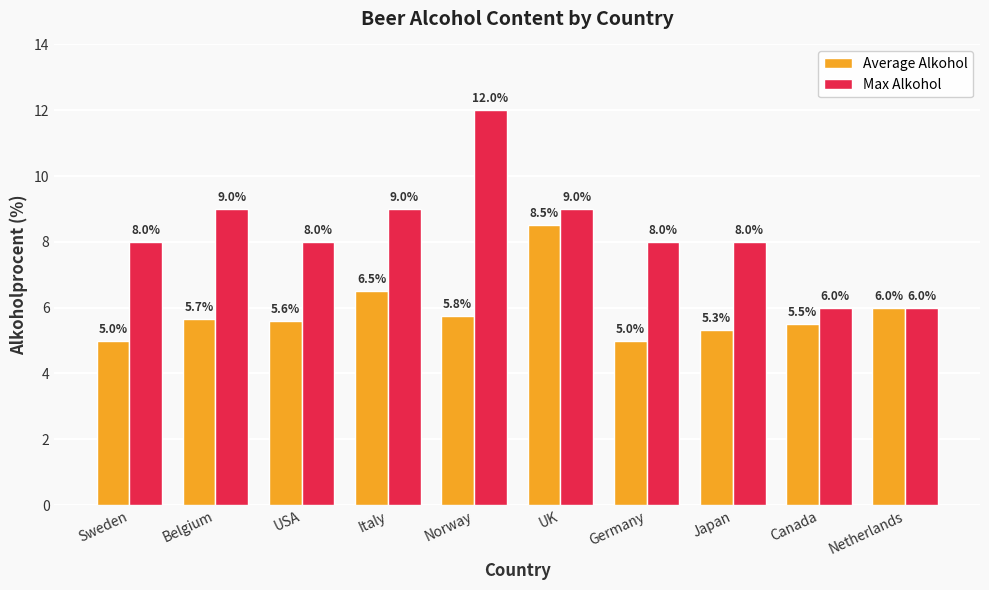

What position from the left is Japan?

8